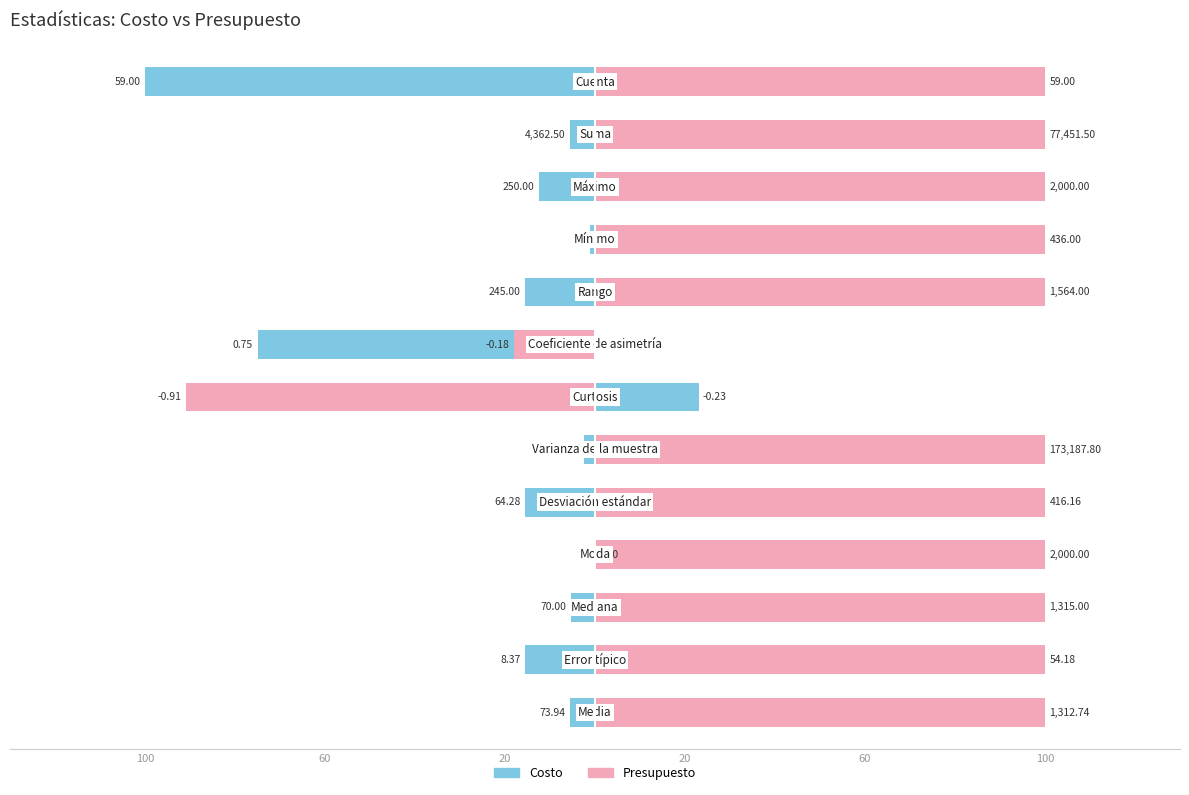

How many groups of bars are there?

13